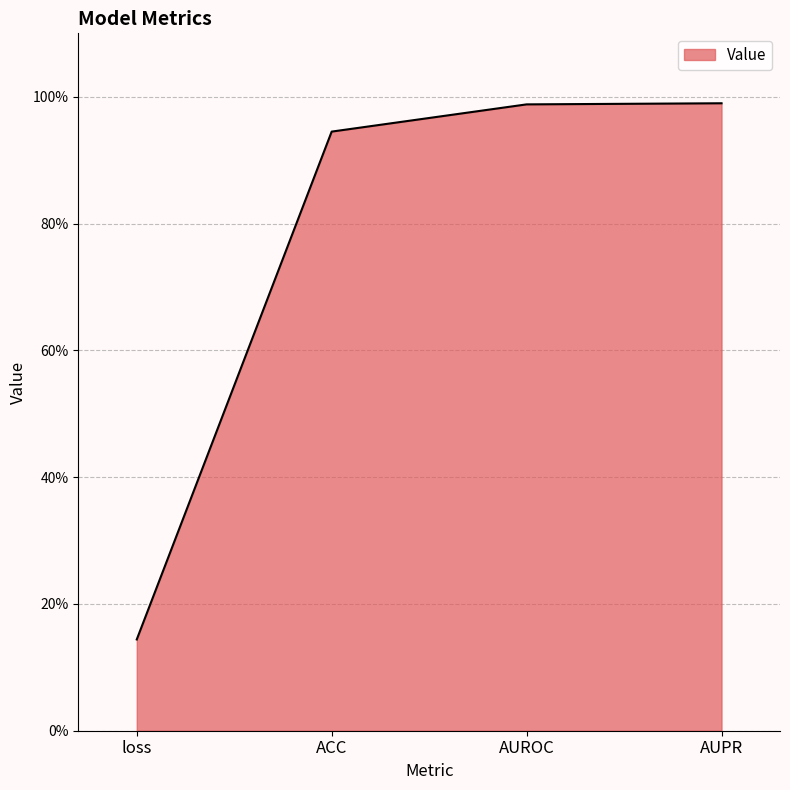

What is the value of the 2nd point from the left?

0.9